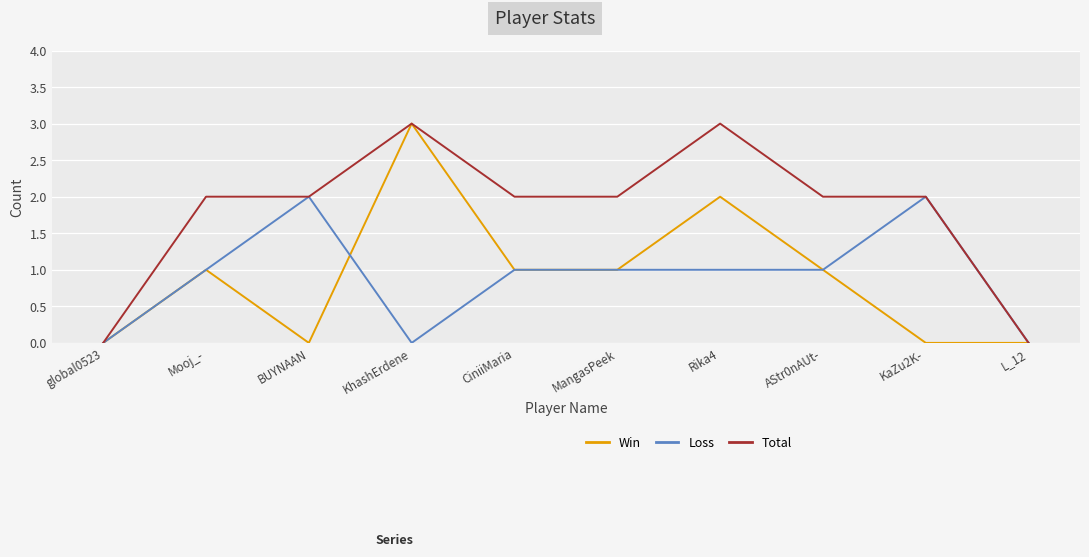

What is the difference between the second highest and minimum values in the Loss series?

2